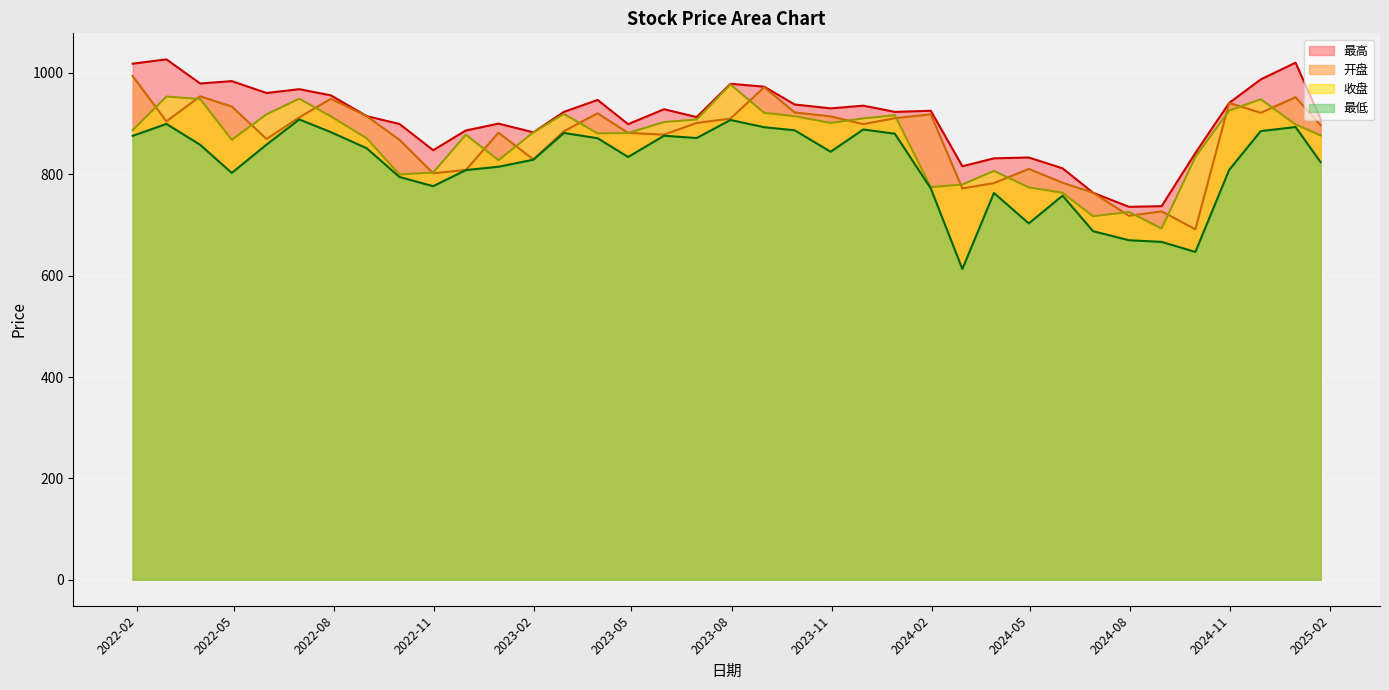

Which label corresponds to the largest value in the chart?

2022-02-28